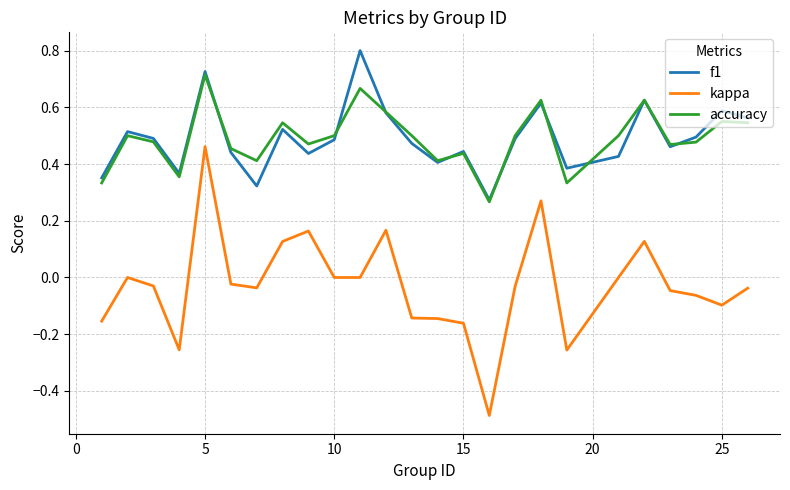

List the series in order of their peak value, lowest first.

kappa, accuracy, f1